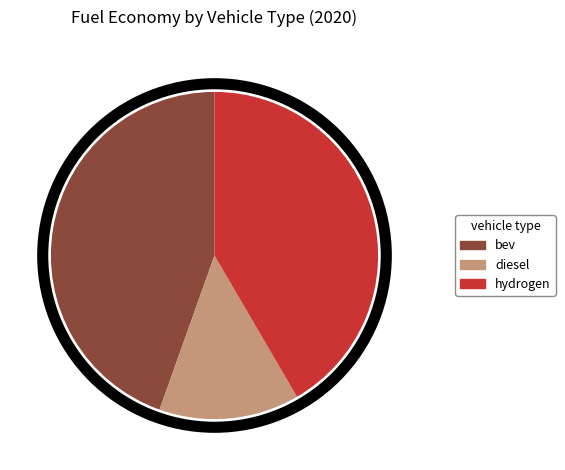

Is there a majority slice in this chart?

No